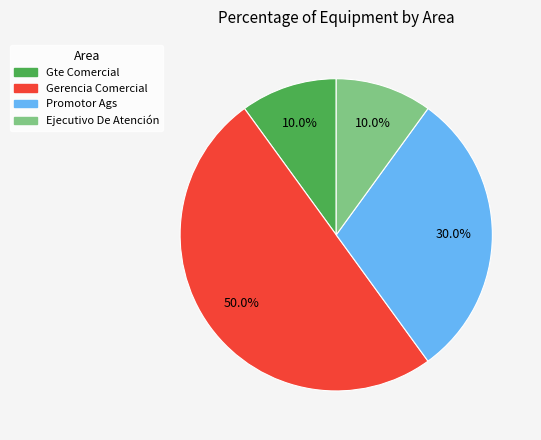

Is Promotor Ags the majority of the pie?

No